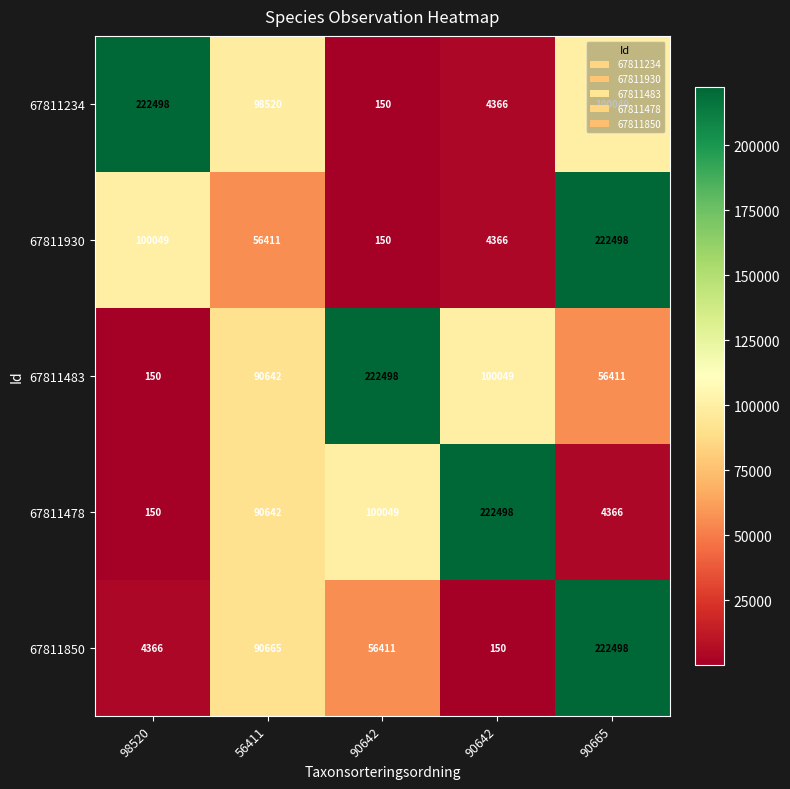

At which category is the sum across all series the highest?

90665